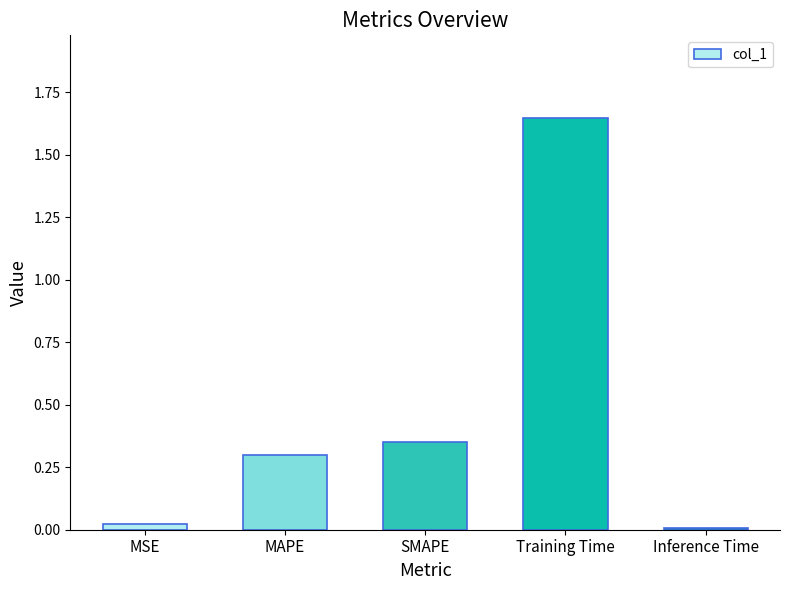

What is the value of the 2nd bar from the left?

0.3